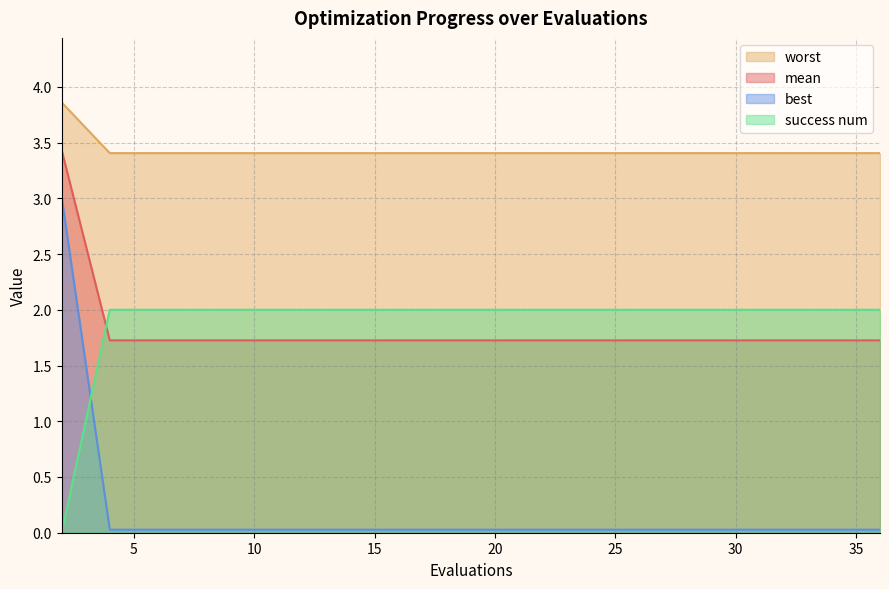

What is the highest value of the worst series?

3.9